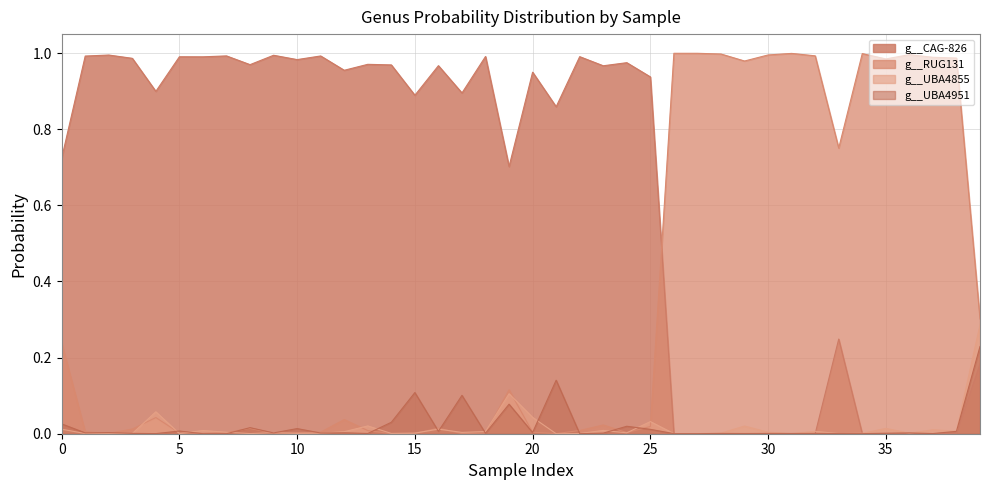

True or false: g__CAG-826 and g__RUG131 cross at least once.

True